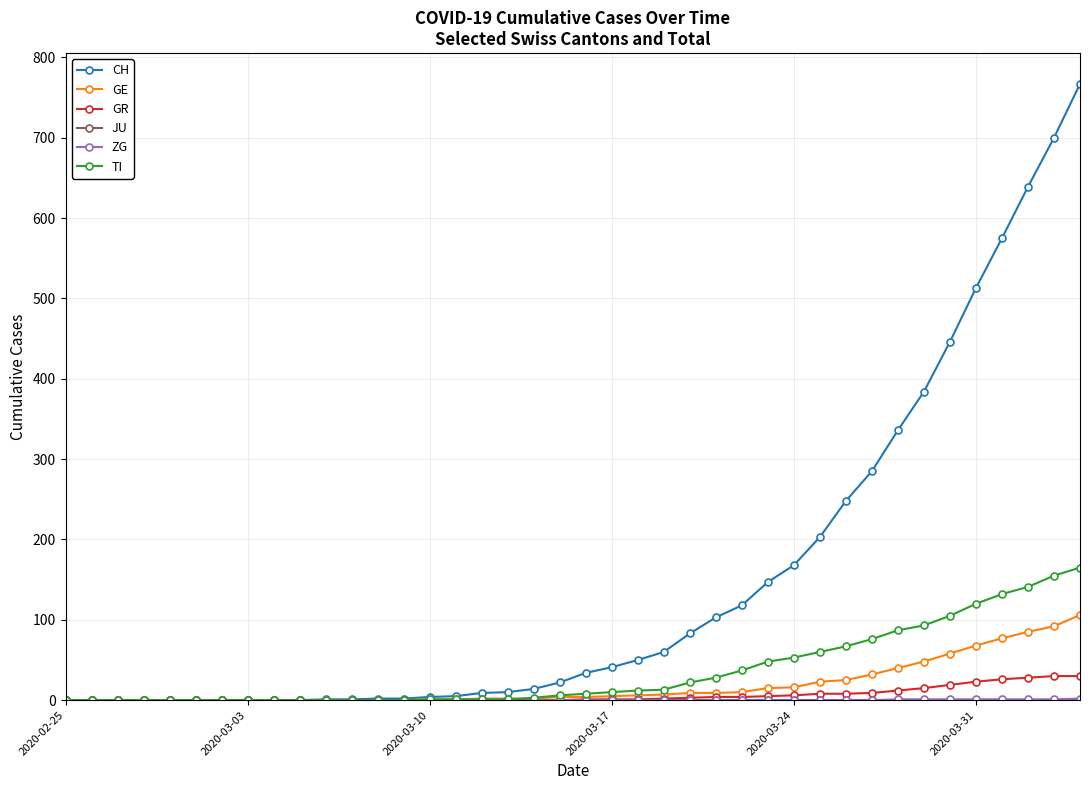

Which series has the widest spread of values?

CH